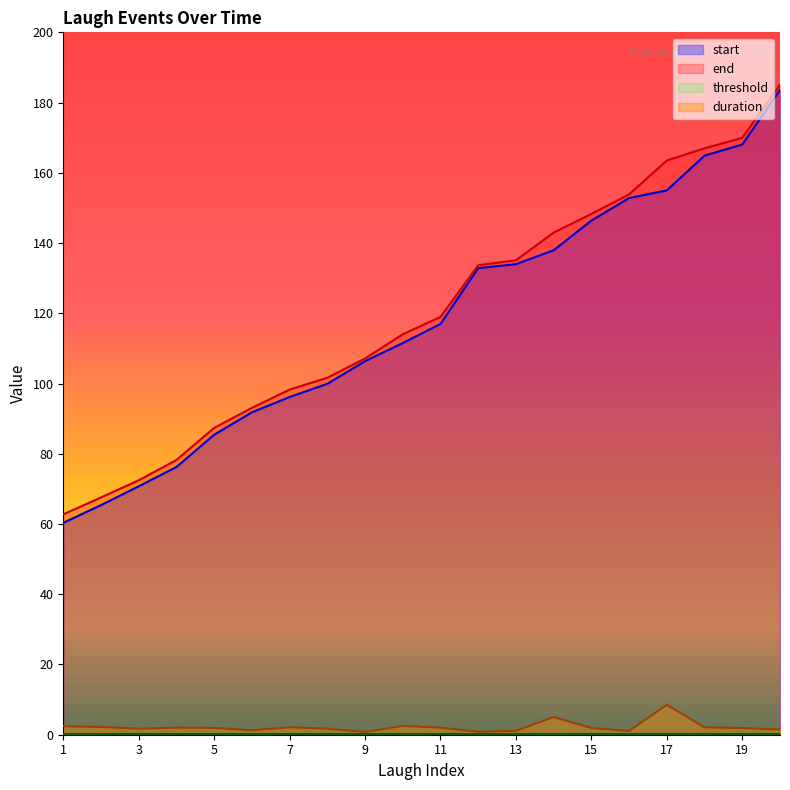

Which series has the widest spread of values?

start